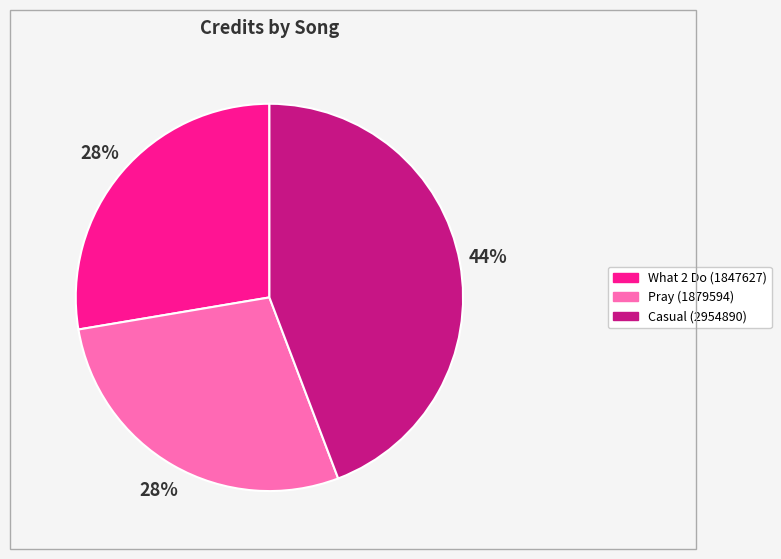

Approximately how many times larger is the value at Pray (1879594) compared to Casual (2954890)?

0.6